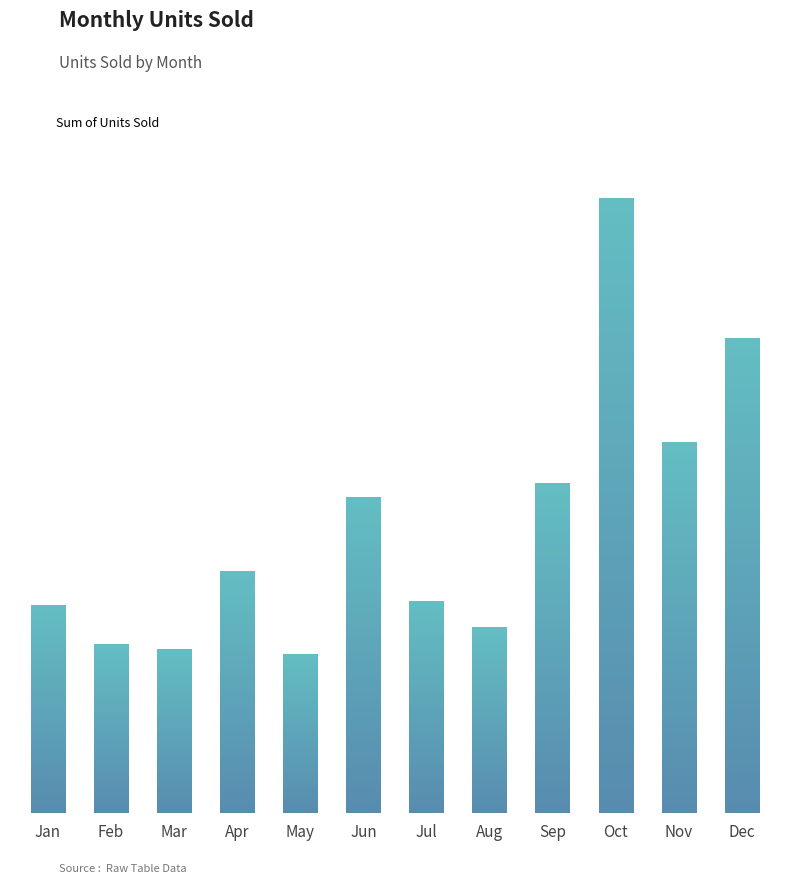

What is the value of the 6th bar from the left?

103302